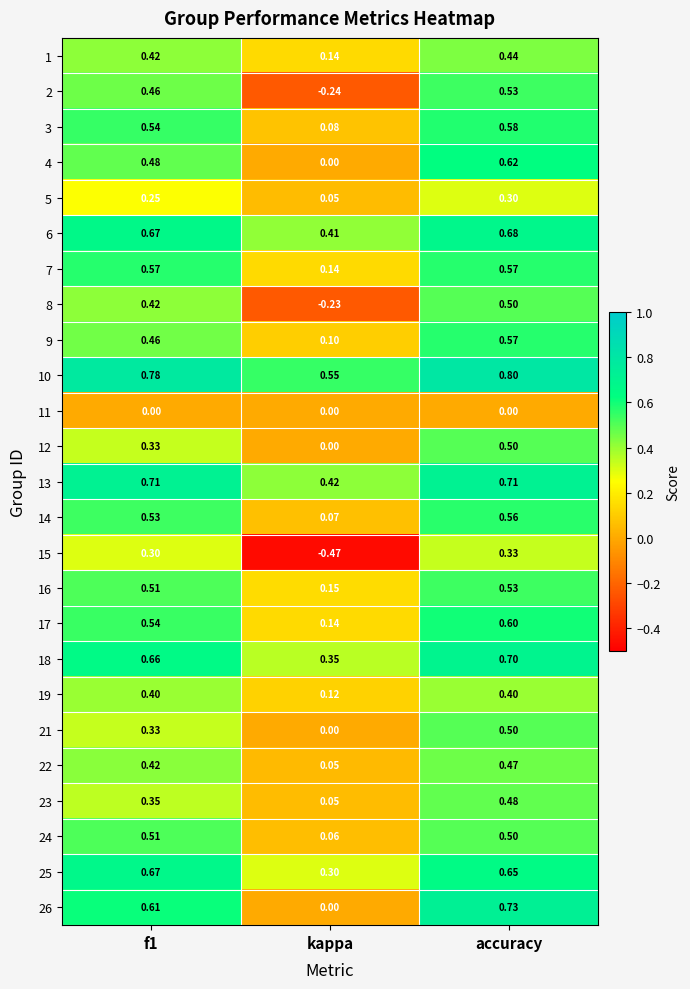

At how many categories does at least one series exceed 0?

3